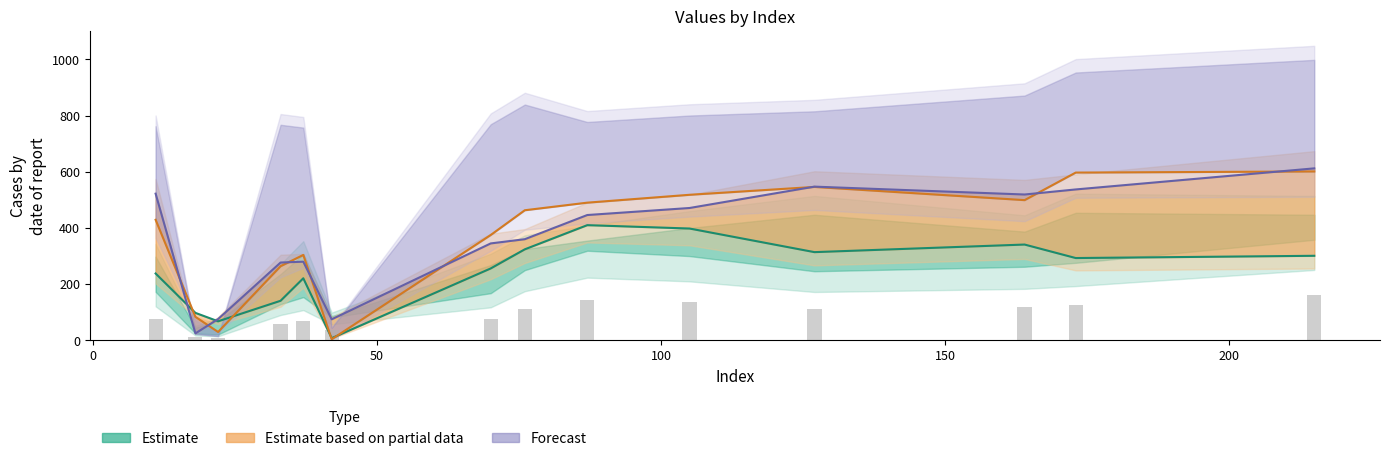

At how many categories does at least one series exceed 523?

3